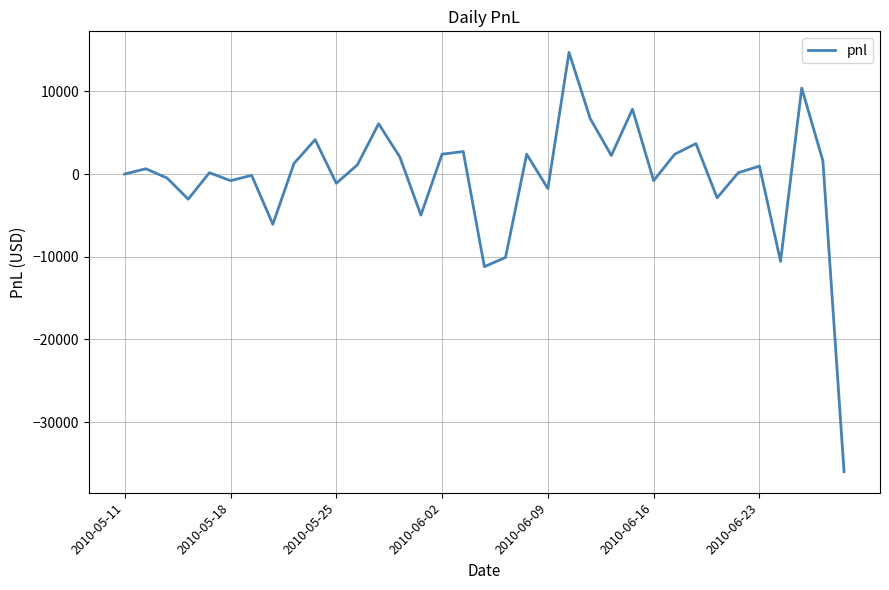

What is the smallest value displayed?

-36000